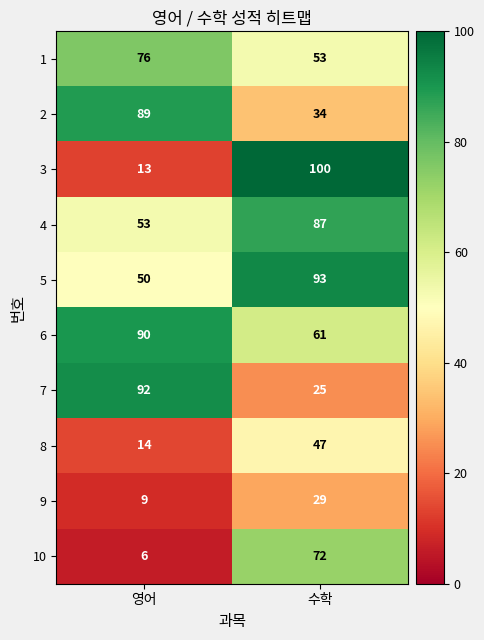

True or false: 1 has a value of 53 at 수학.

True